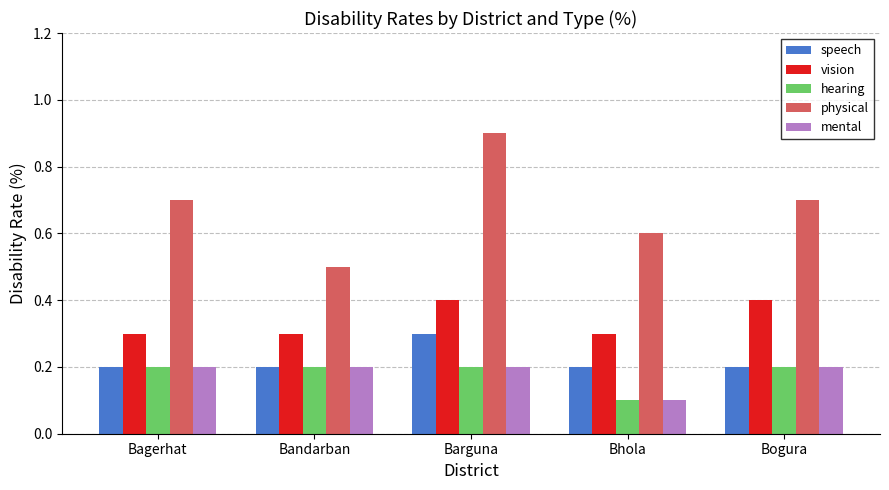

Count the vision values in the range 0 to 1.

5